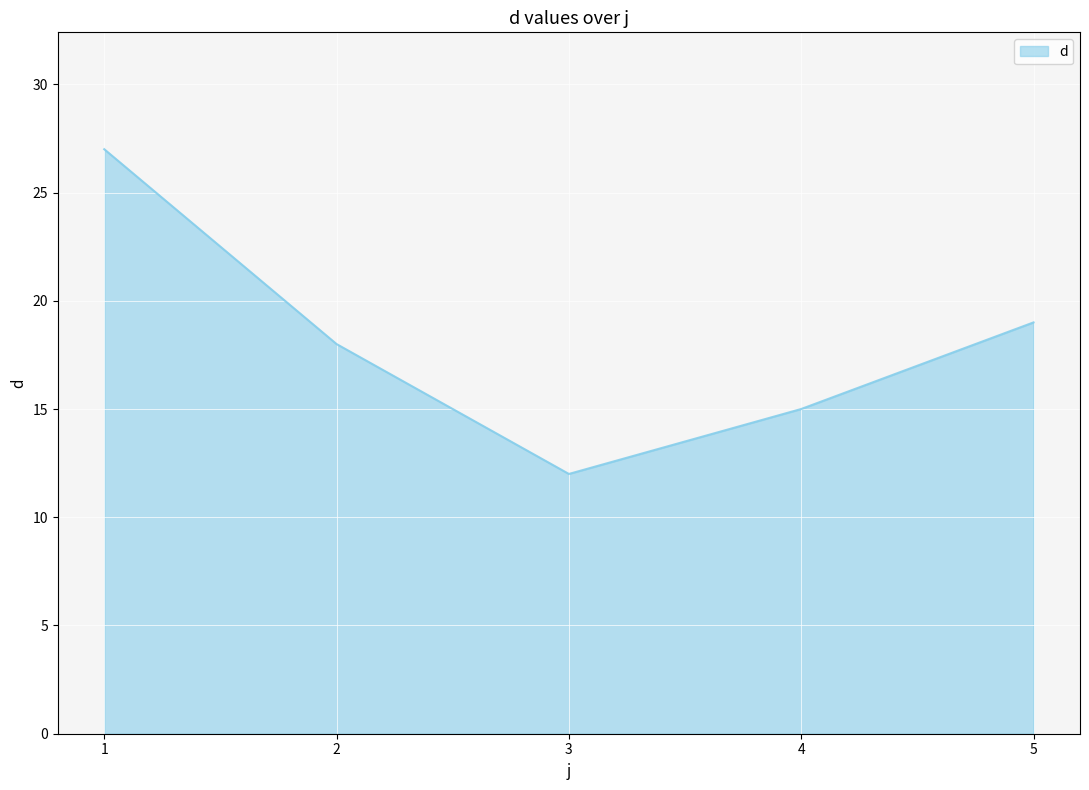

What is the change in value from 2 to 5?

+1